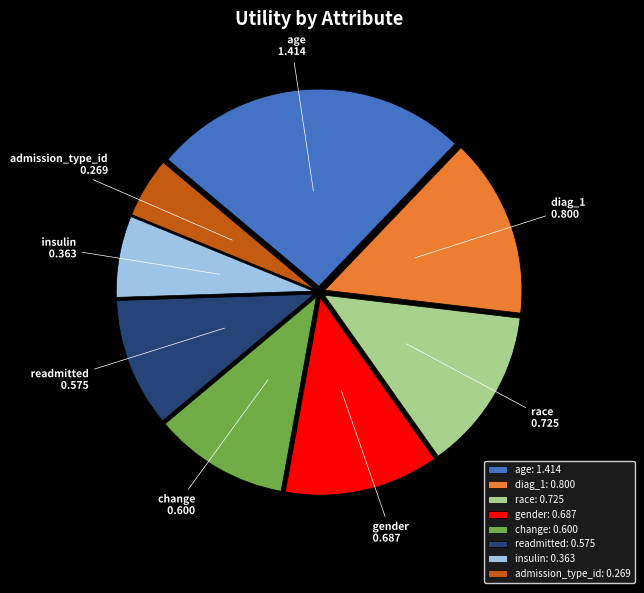

Is there any slice that represents more than half of the pie?

No